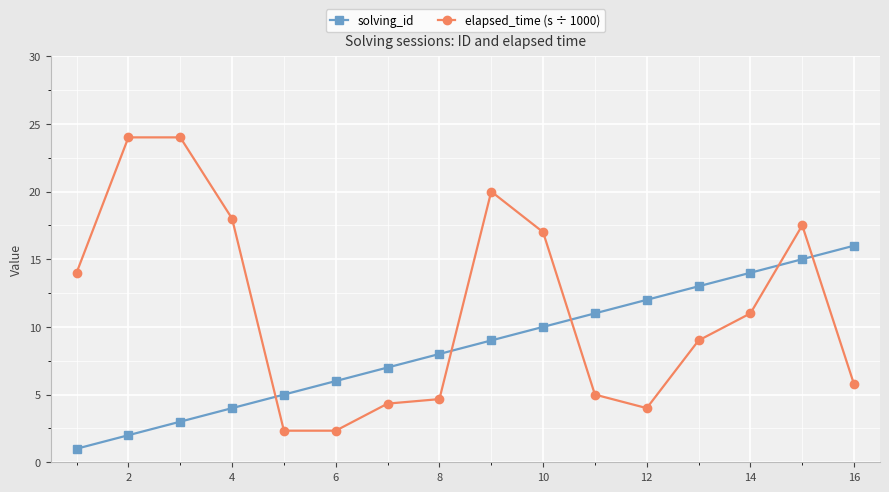

Which series has the widest spread of values?

elapsed_time (s ÷ 1000)